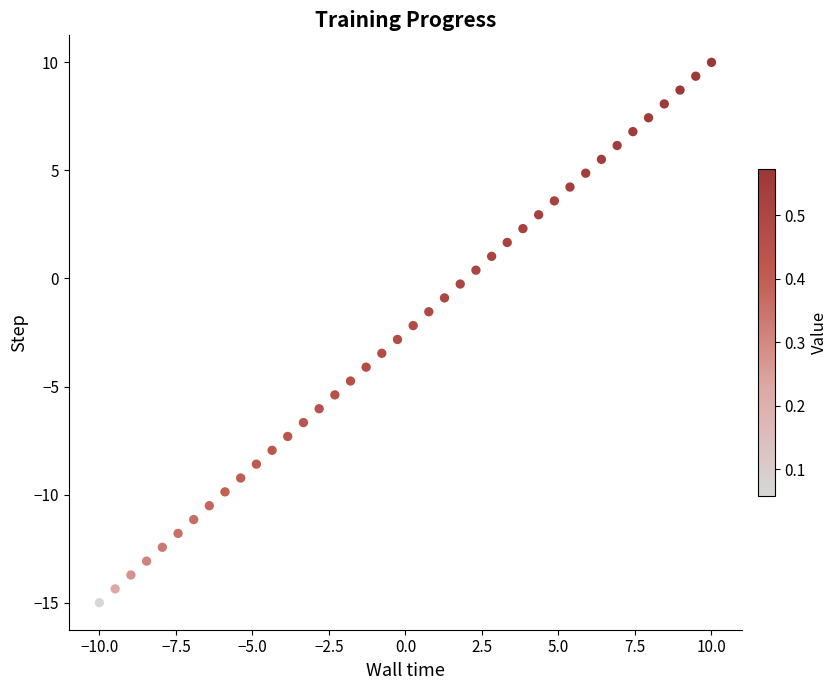

What is the range of X values (max minus min)?

20.0